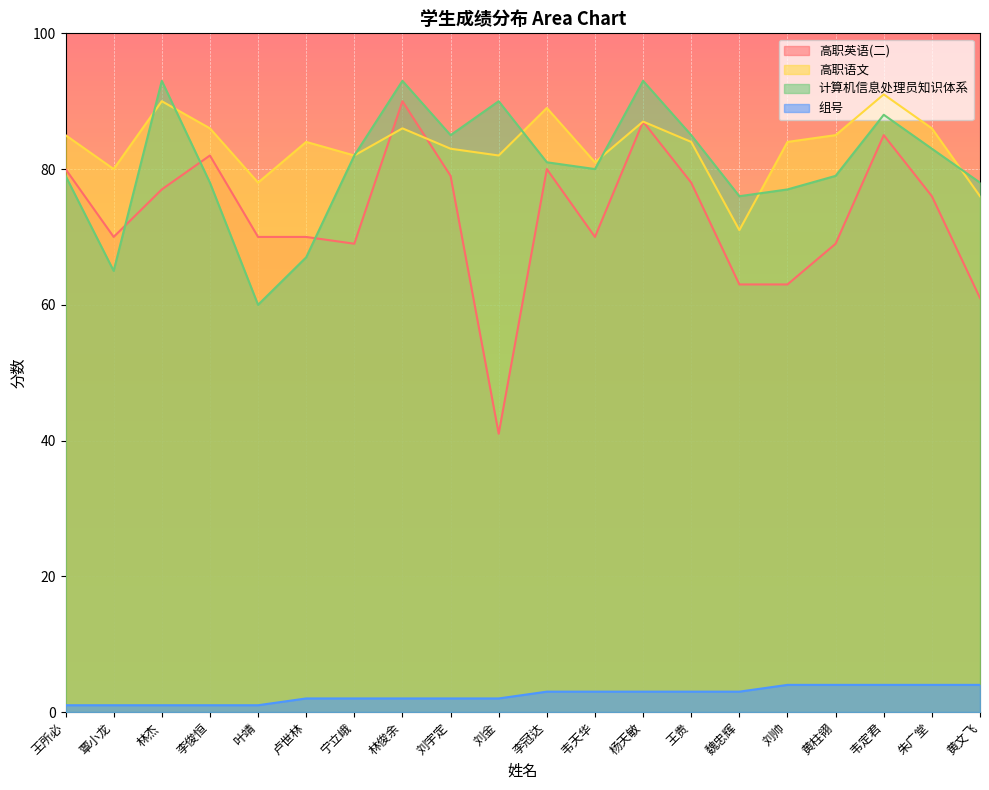

How many categories are shown in the chart?

20